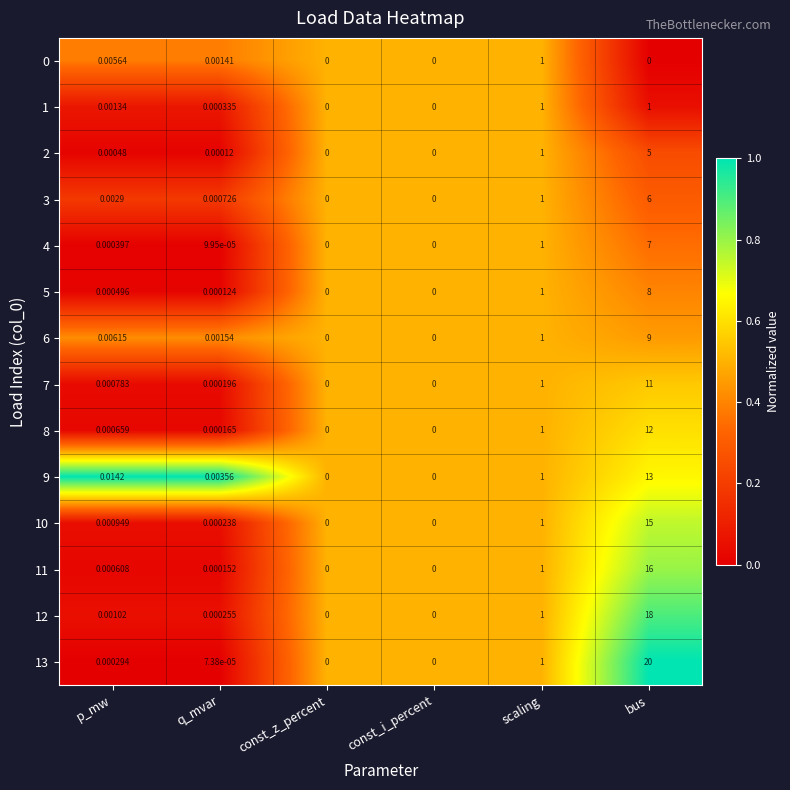

Is the value of 1 at const_z_percent greater than the value of 7 at bus?

No